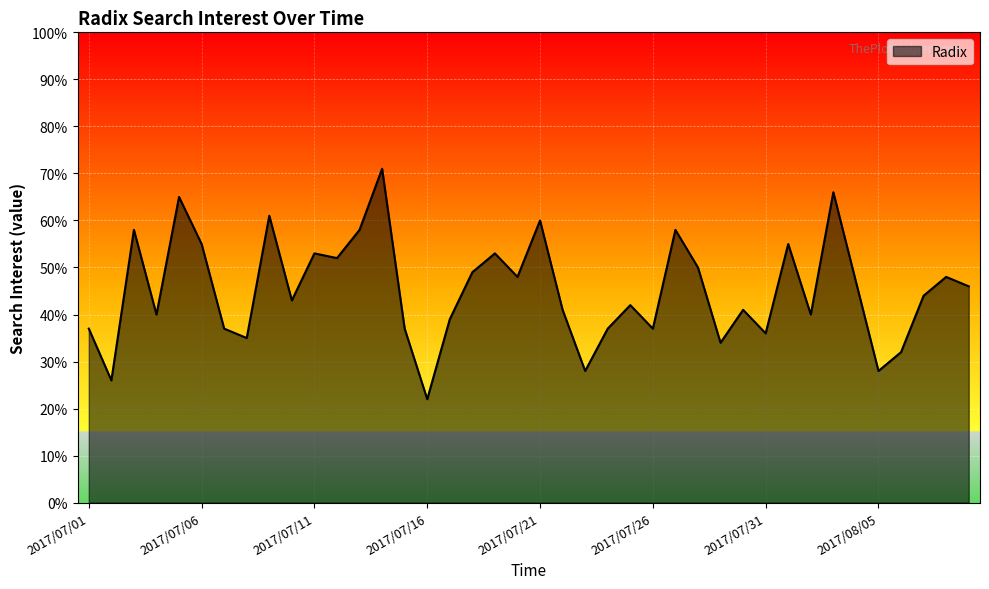

What is the greatest value displayed?

71